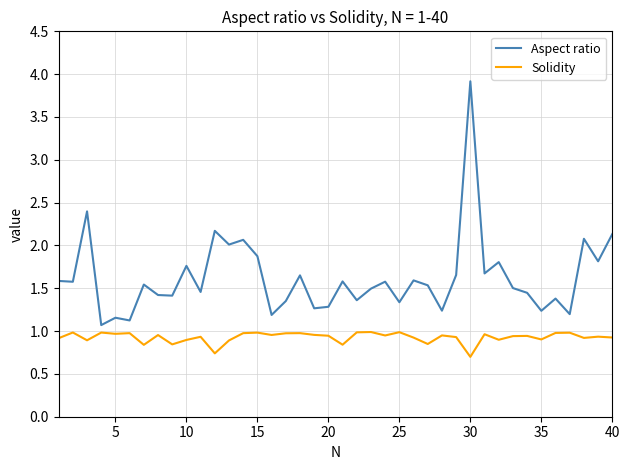

List the series in order of their peak value, lowest first.

Solidity, Aspect ratio